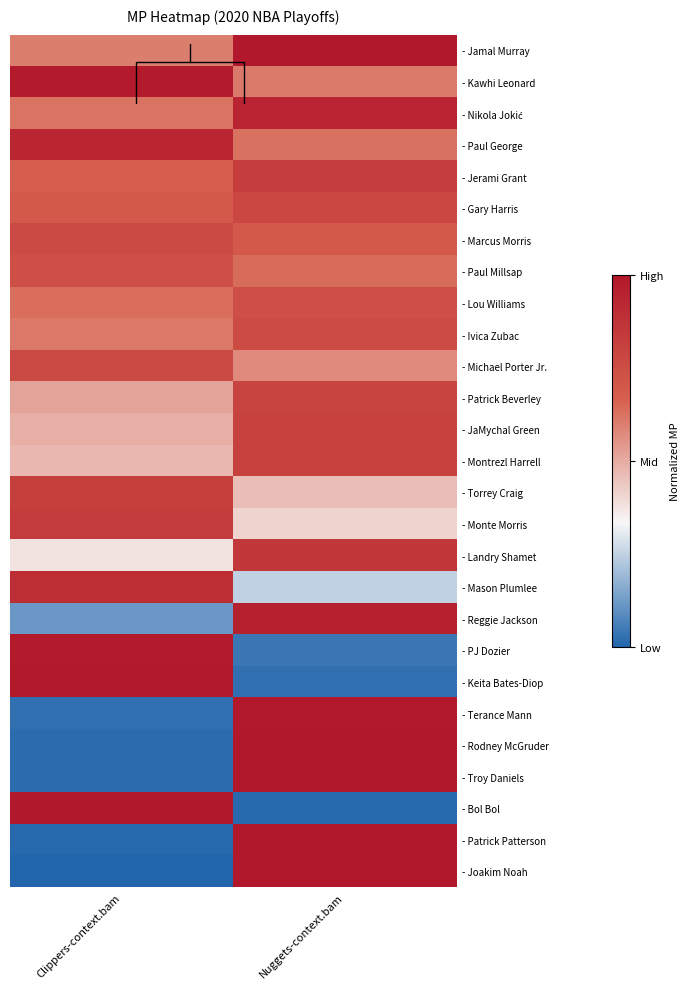

Rank the categories by - Rodney McGruder value from highest to lowest.

Nuggets-context.bam, Clippers-context.bam